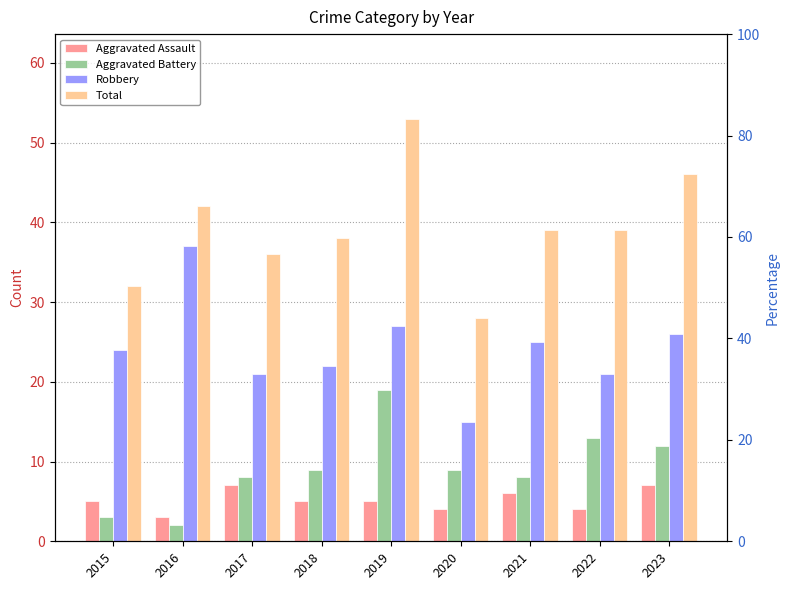

At which category is the sum across all series the highest?

2019